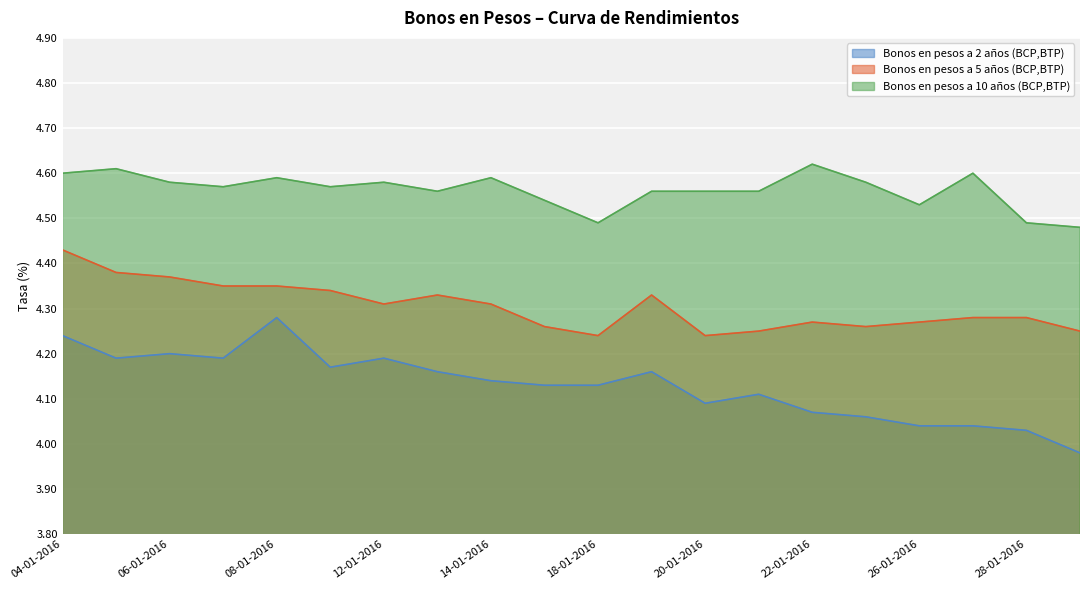

Which series has the widest spread of values?

Bonos en pesos a 2 años (BCP,BTP)